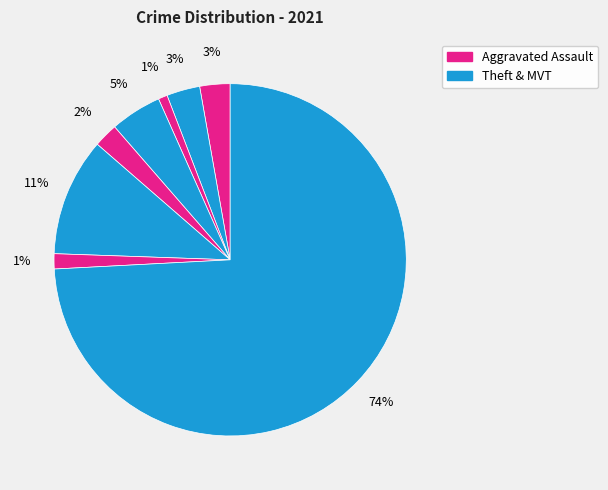

How many slices are in this pie chart?

8